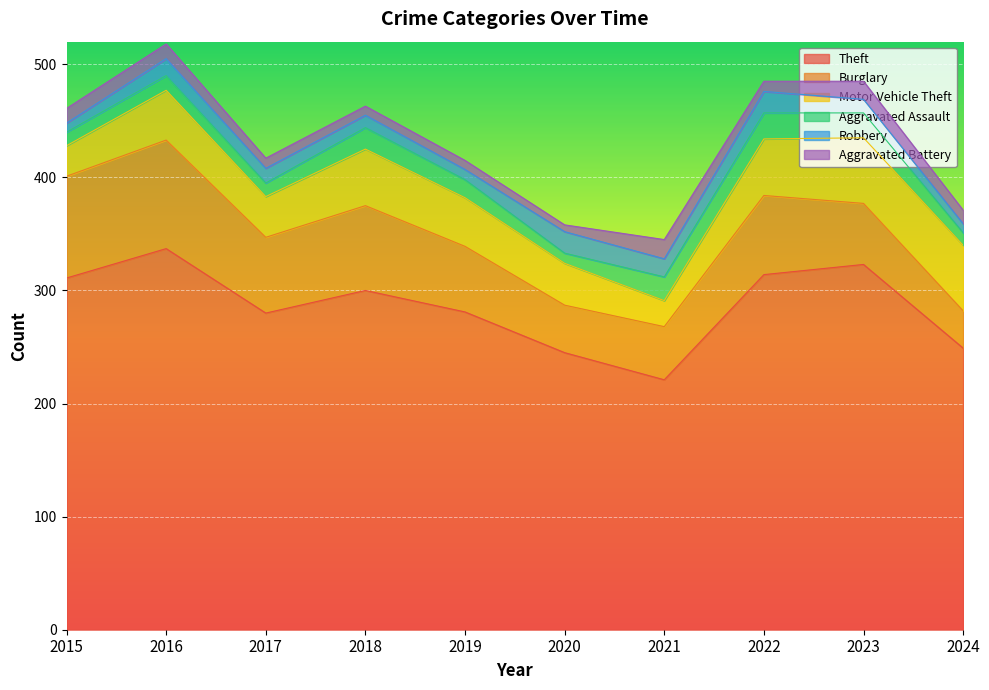

Does the chart display data point markers on the line(s)?

No